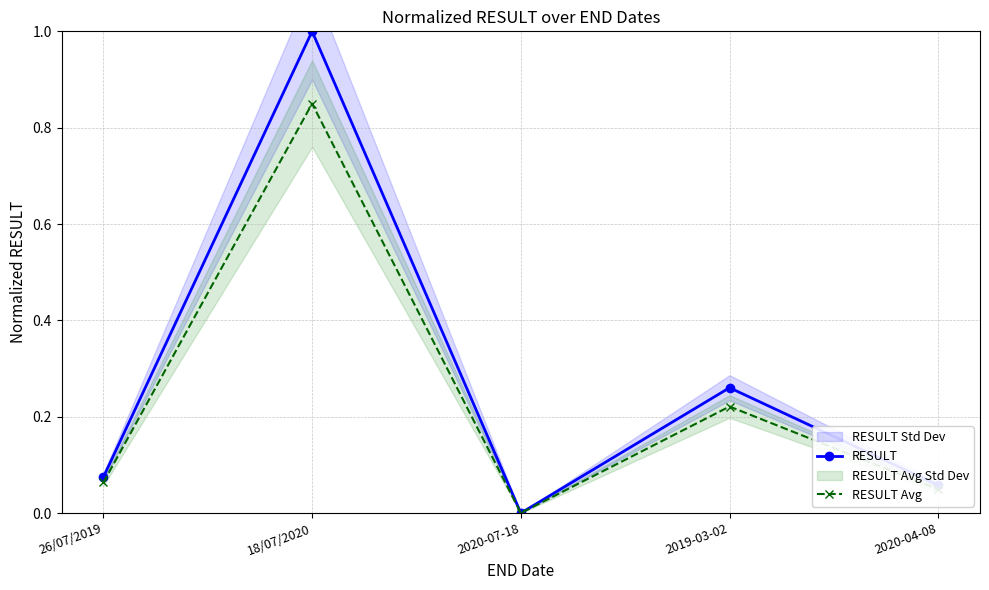

What are all the series names shown in the legend?

RESULT, RESULT Avg